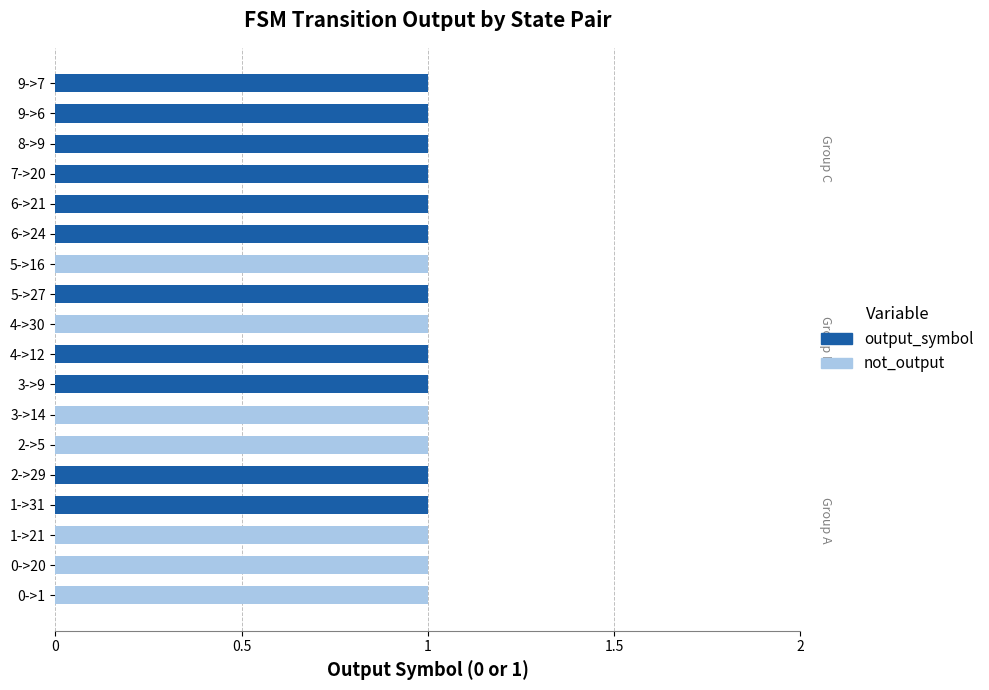

The value of output_symbol at 4->12 is 1. True or false?

True